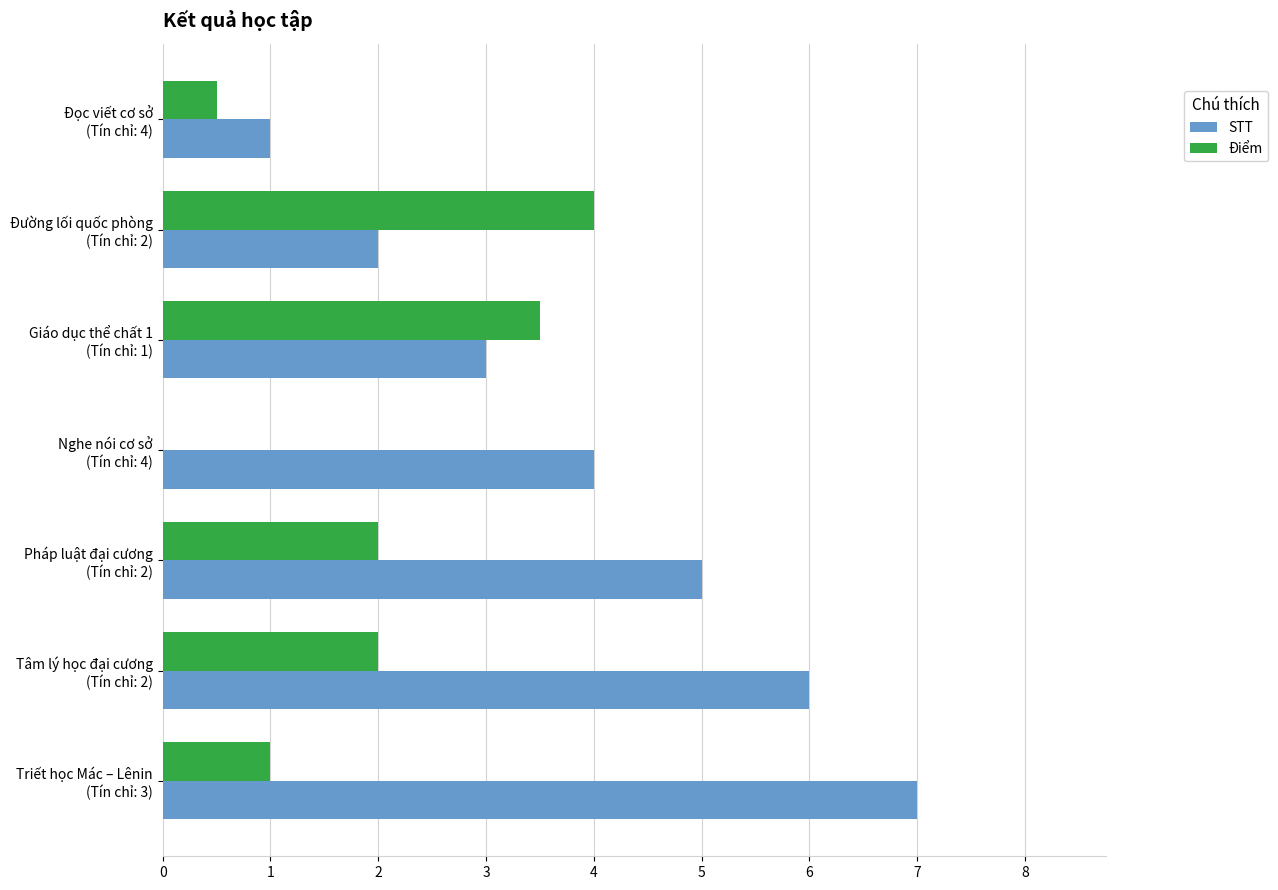

What is the sum of all STT values?

28.0